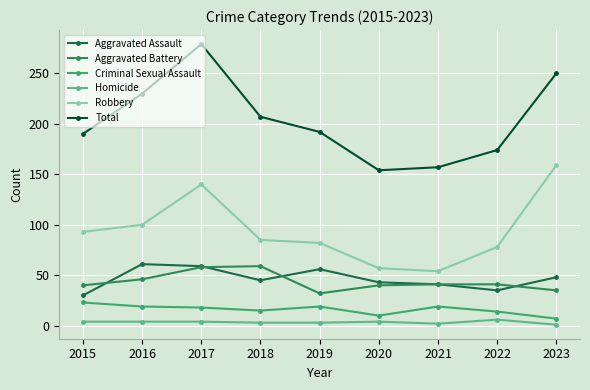

What are all the series names shown in the legend?

Aggravated Assault, Aggravated Battery, Criminal Sexual Assault, Homicide, Robbery, Total